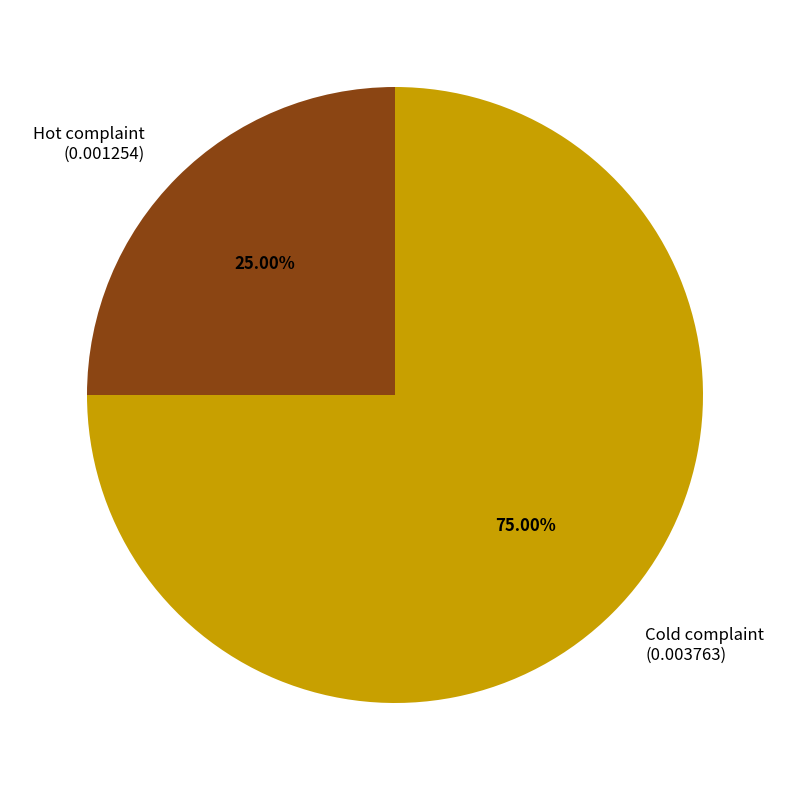

Does Cold complaint account for over 50% of the chart?

Yes